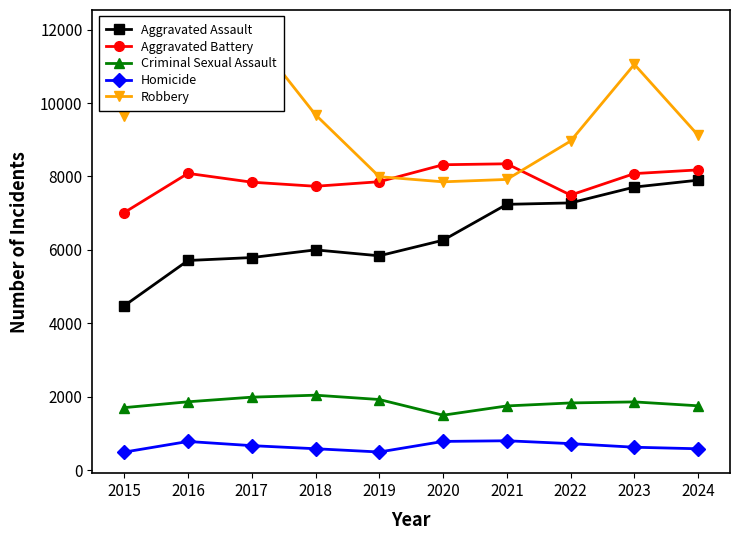

Which series changed the most between 2015 and 2019?

Robbery